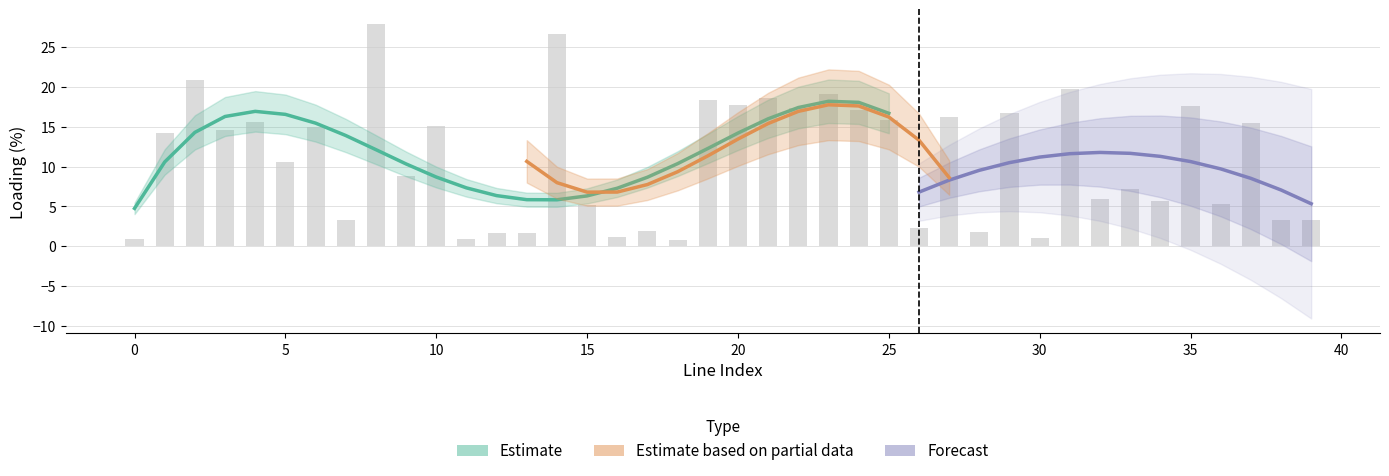

How many data points does each series have?

40